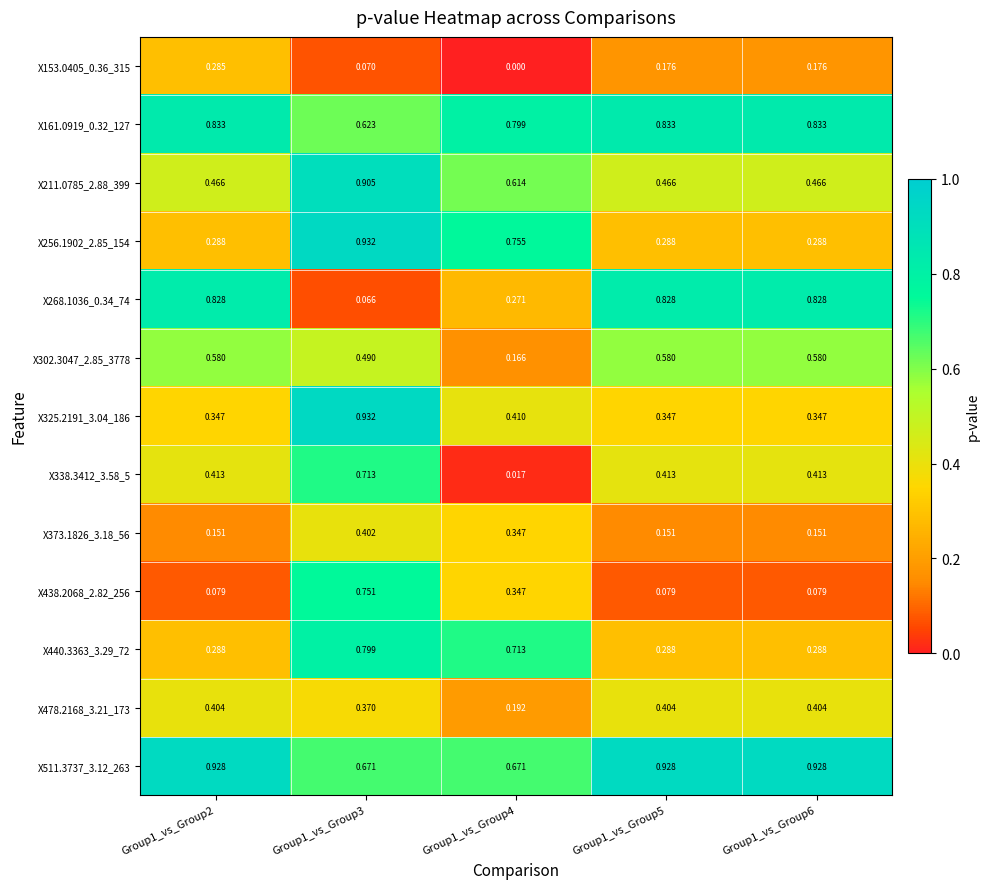

Is the value of X256.1902_2.85_154 at Group1_vs_Group6 greater than the value of X153.0405_0.36_315 at Group1_vs_Group5?

Yes